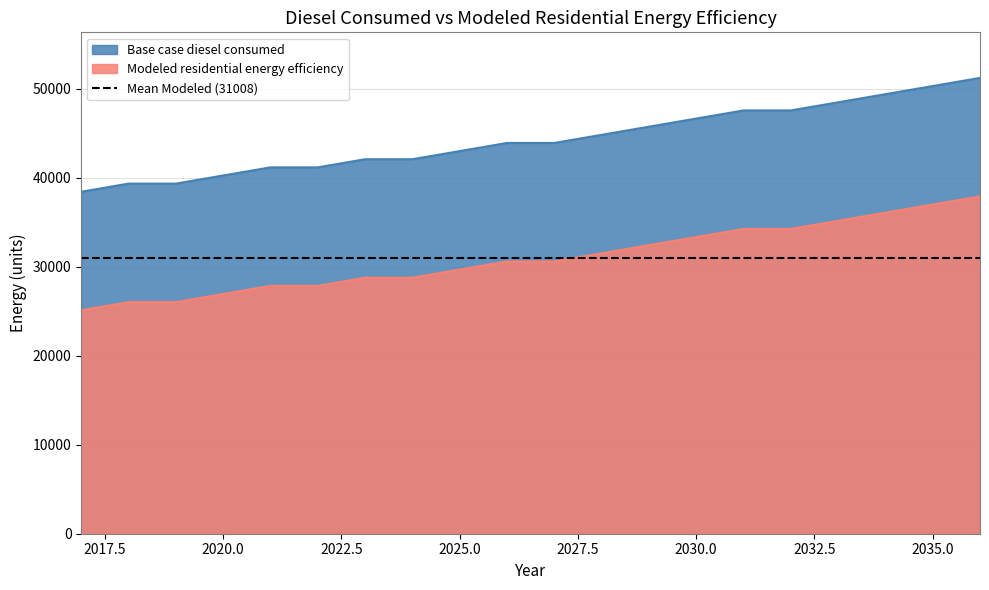

Rank the series at 2021 from lowest to highest value.

Modeled residential energy efficiency, Base case diesel consumed